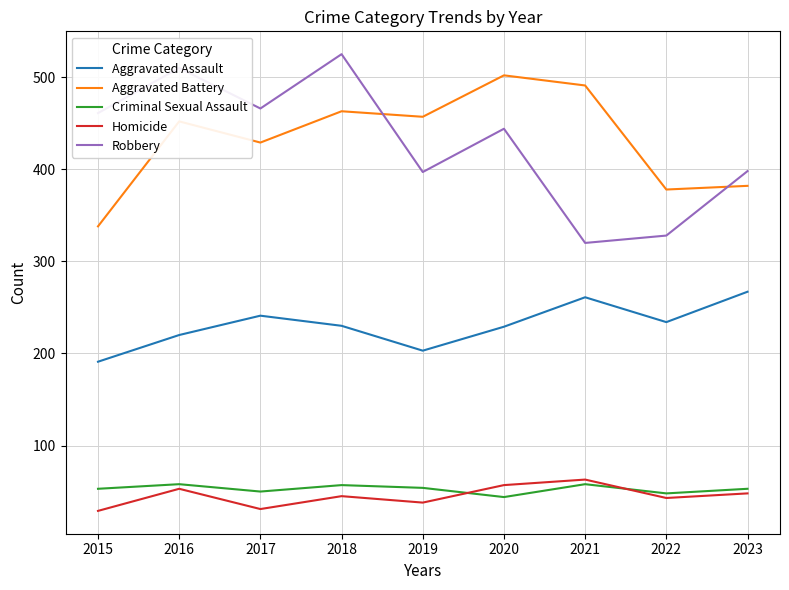

How many interior local peaks does the Aggravated Assault series have?

2